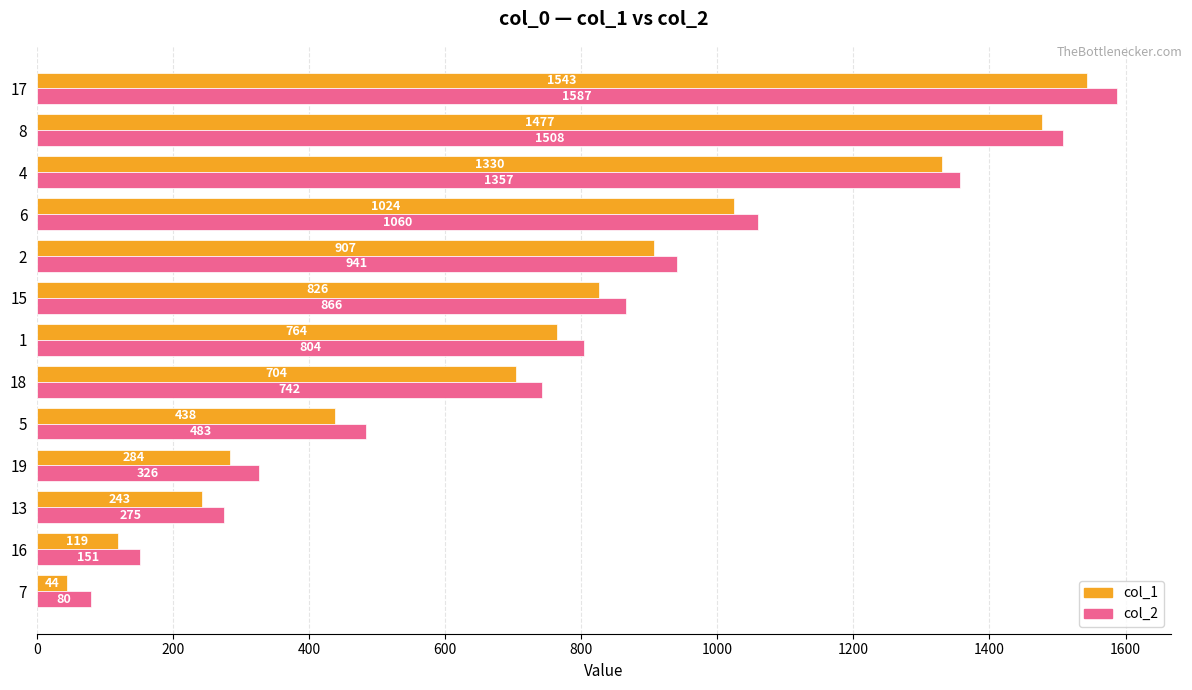

What is the average value of the col_2 series?

783